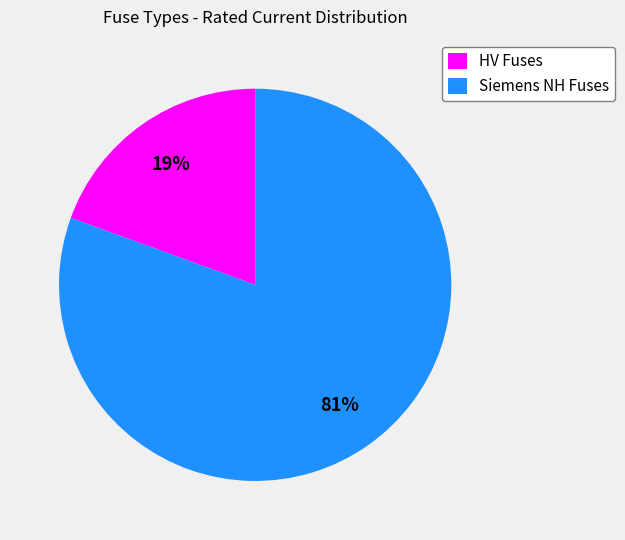

What is the smallest slice in the pie chart?

HV Fuses